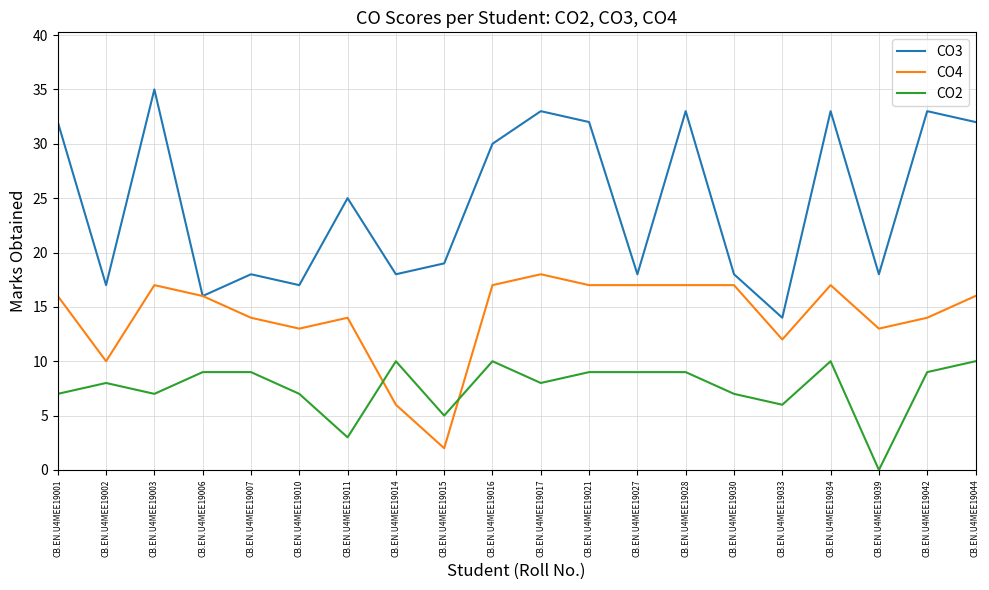

What is the minimum value for CO3?

14